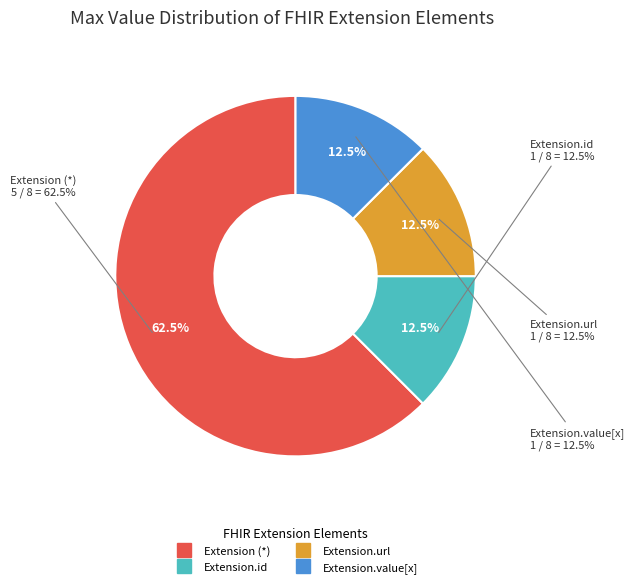

True or false: Extension.value[x] accounts for 6% of the total.

False